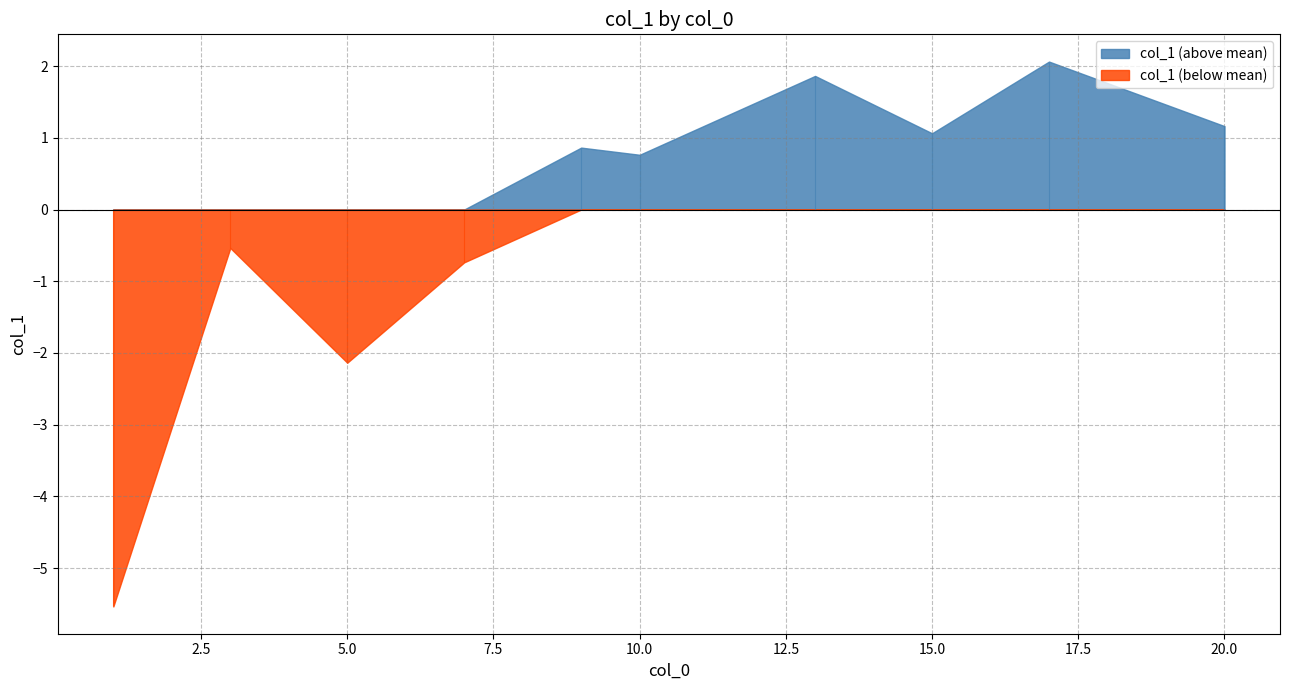

True or false: the data shows 118.6 at 9.

False